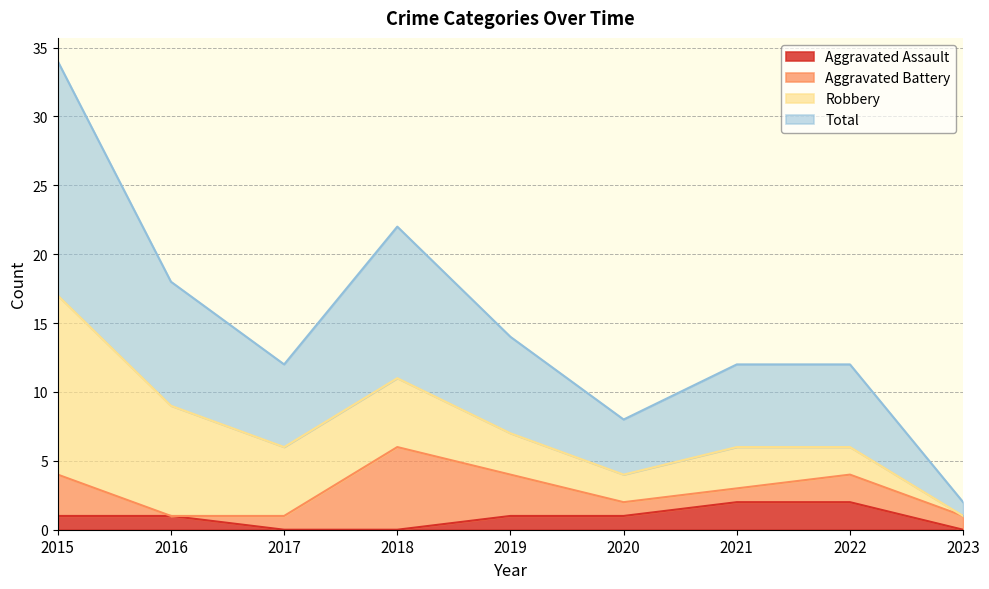

At which label does Aggravated Assault first exceed 1?

2021